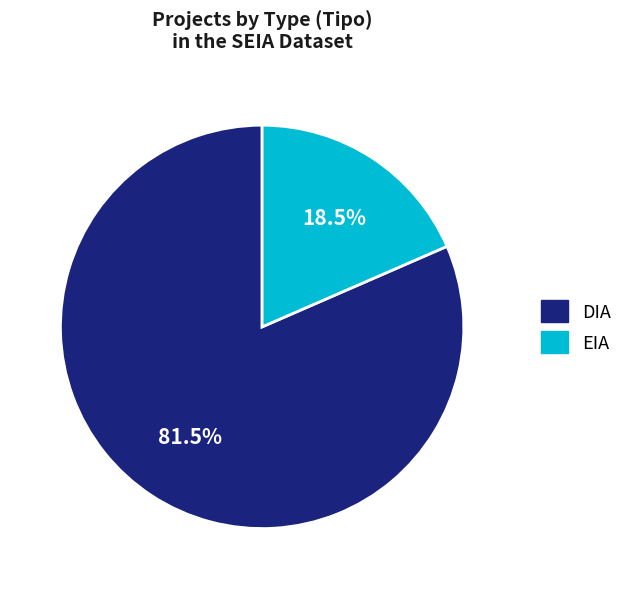

Rank the categories by value from highest to lowest.

DIA, EIA